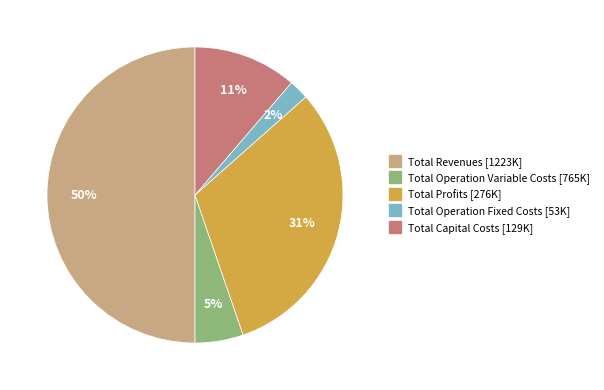

To the nearest percent, what is the difference between the largest and smallest slice percentages?

48%